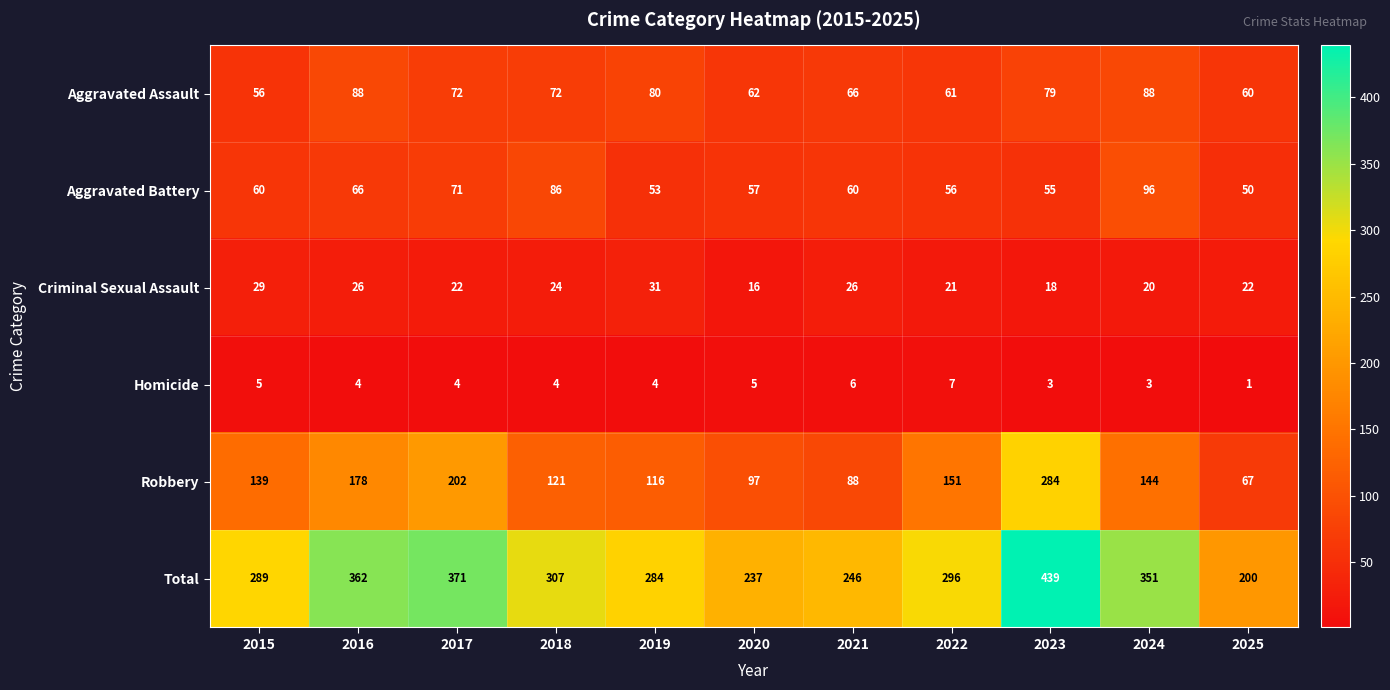

At which category does the chart reach its peak across all series?

2023